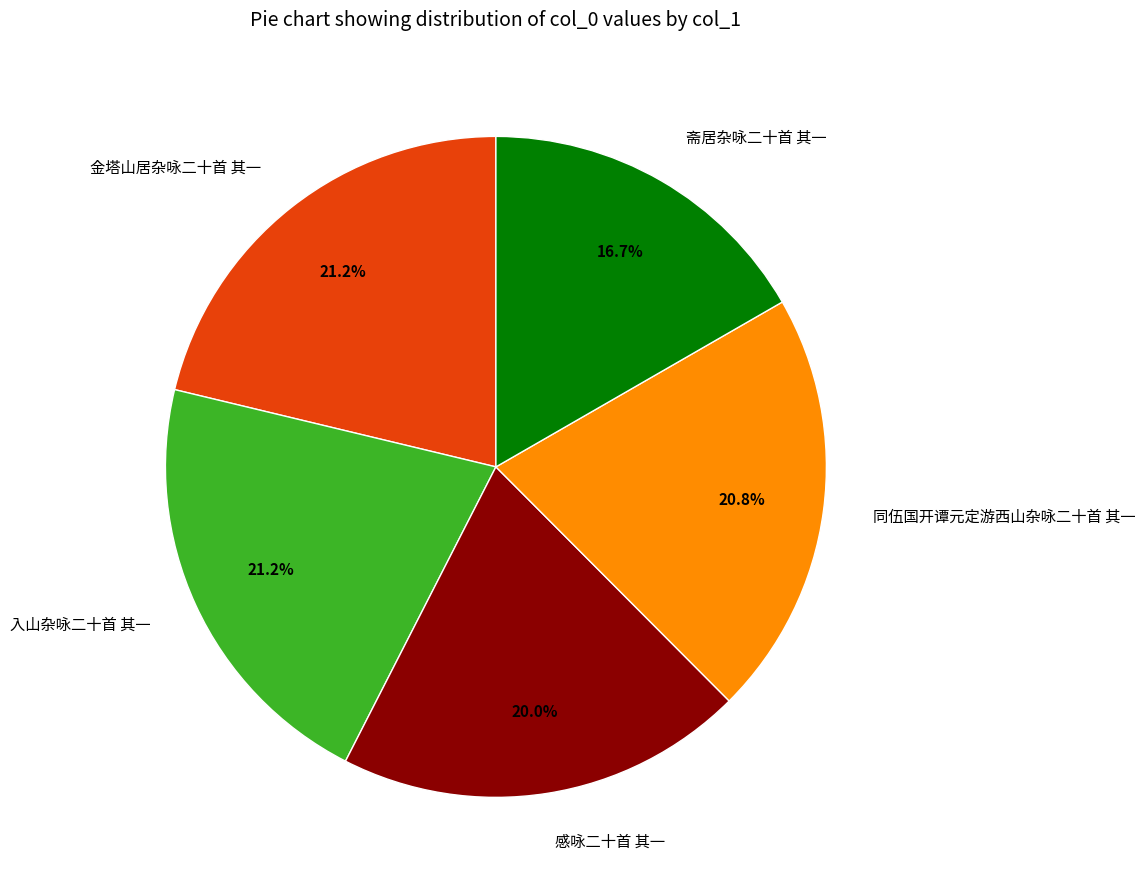

To the nearest percent, what is the average slice percentage?

20%